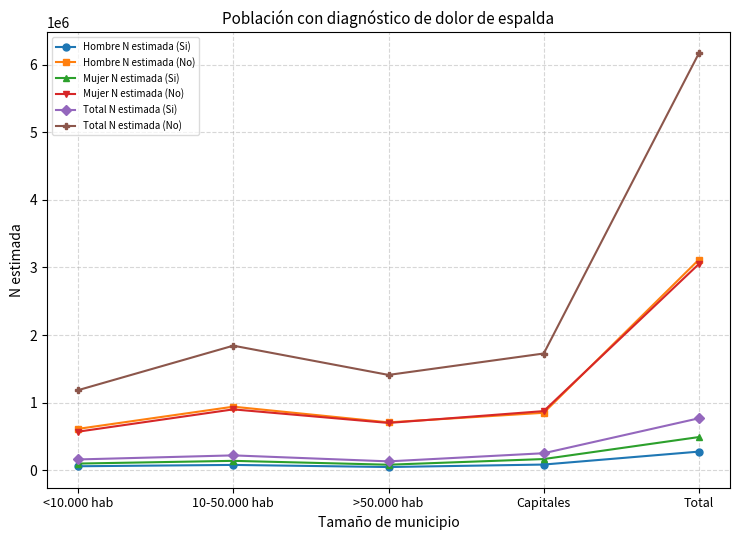

How many interior local valleys does the Hombre N estimada (No) series have?

1